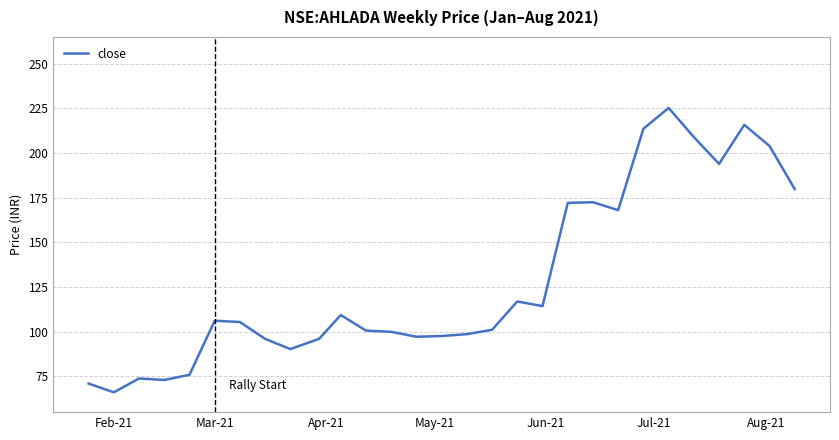

What is the difference between the maximum and minimum values?

159.2